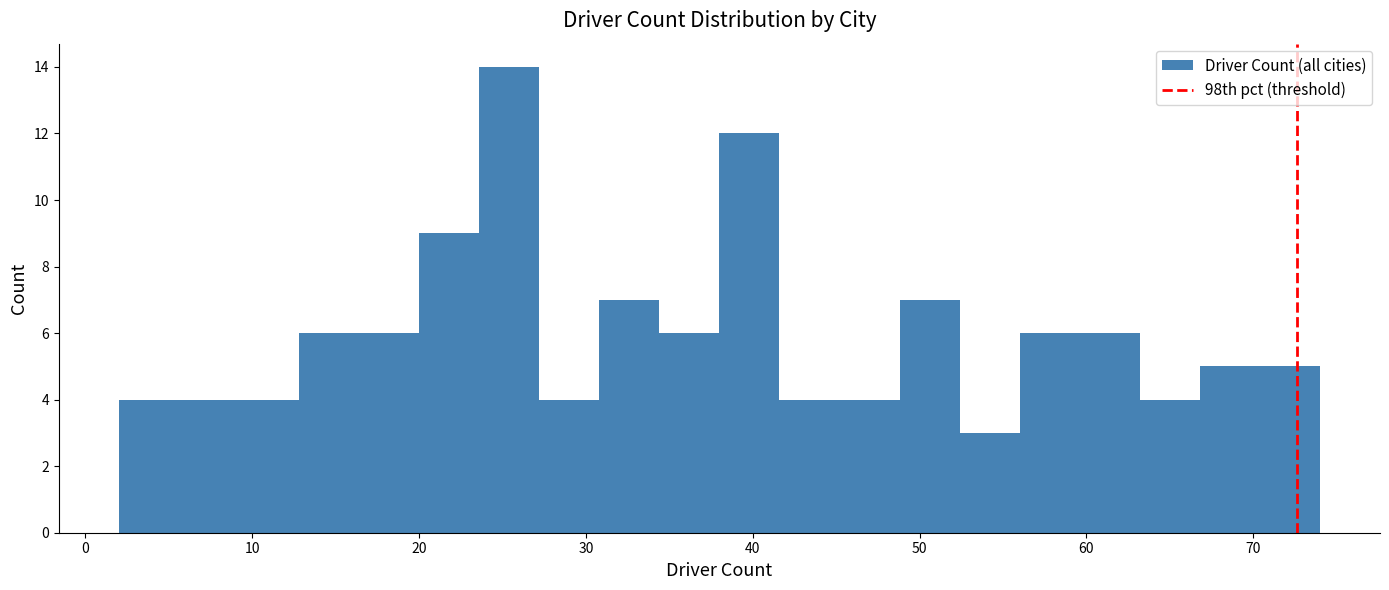

Around what value on the x-axis is the tallest bar? Give the approximate position of its centre, as read against the axis.

25